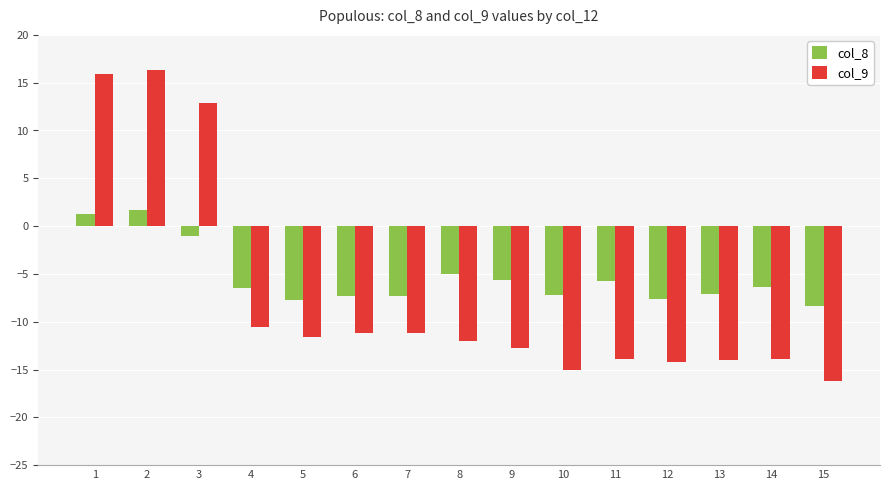

List the series in order of their peak value, lowest first.

col_8, col_9